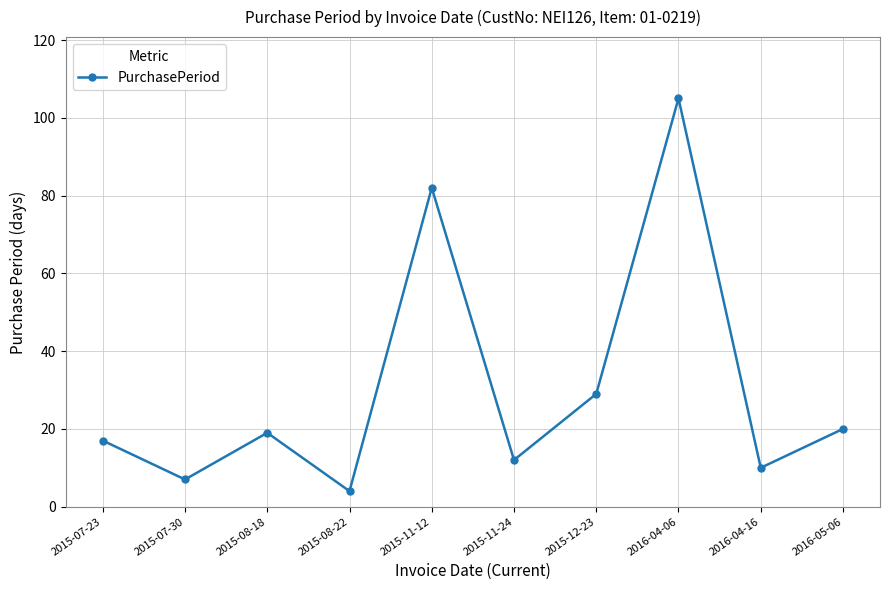

Reading right to left, extract all data points from this chart.

20	10	105	29	12	82	4	19	7	17